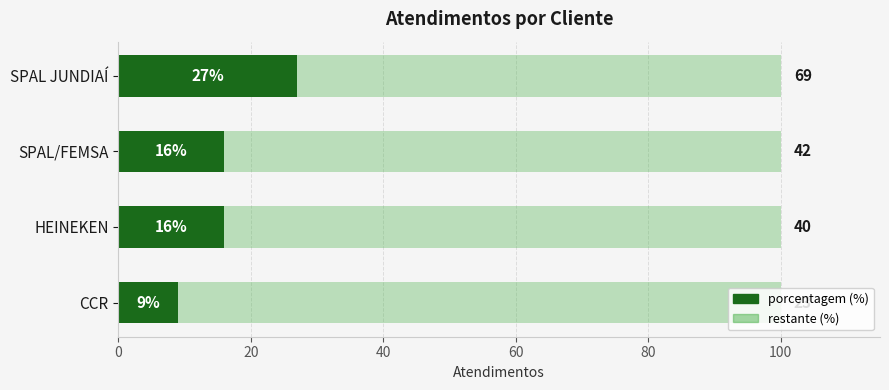

What is the total value across all series at SPAL JUNDIAÍ?

100